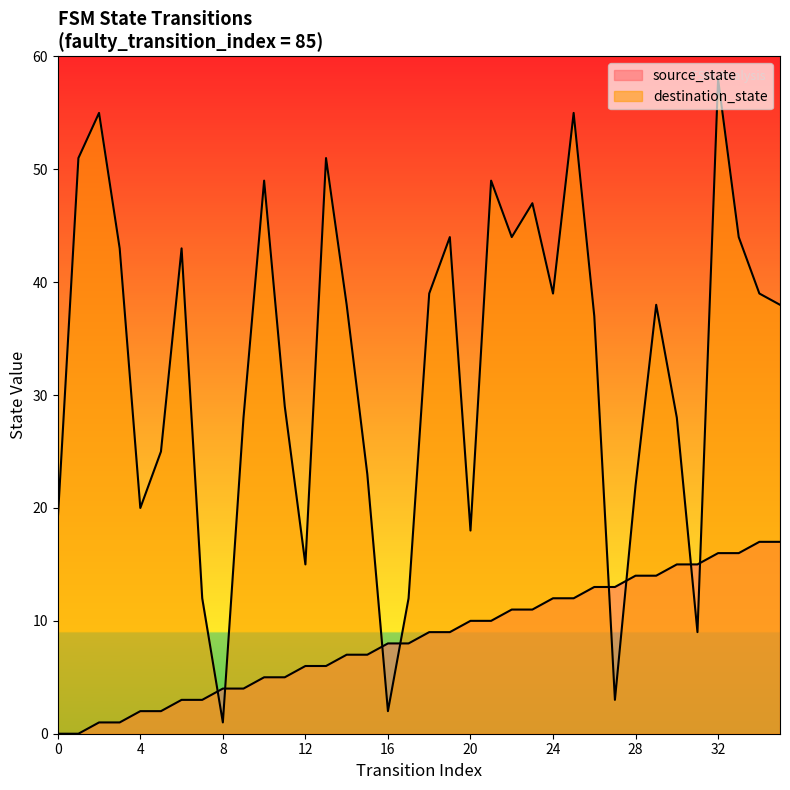

Rank the series at 4 from highest to lowest value.

destination_state, source_state